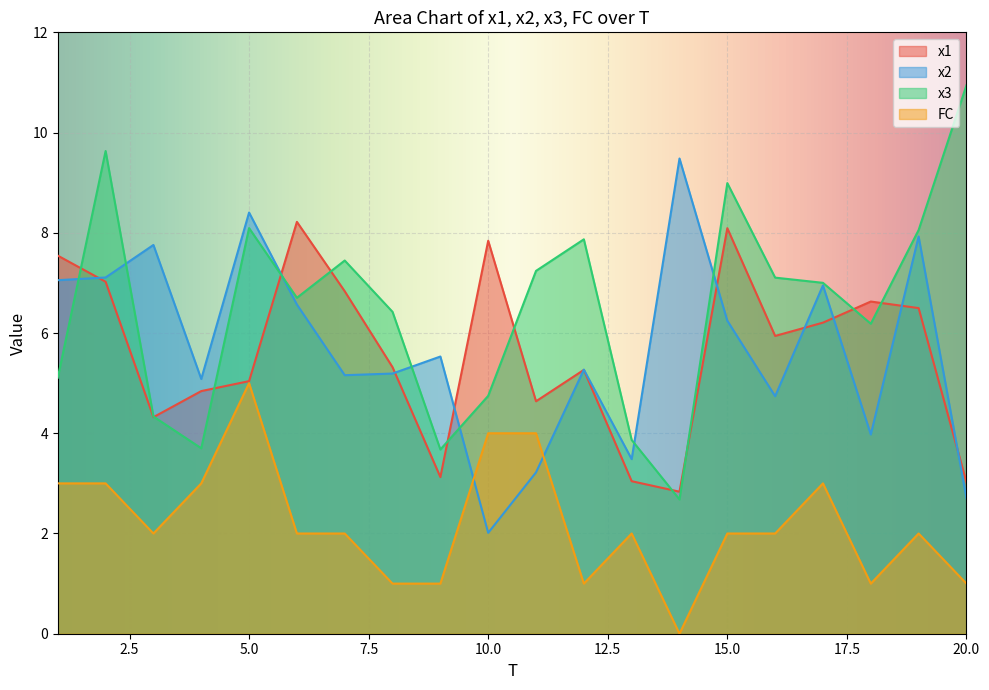

Which series ends up on top after the final intersection of FC and x2?

x2